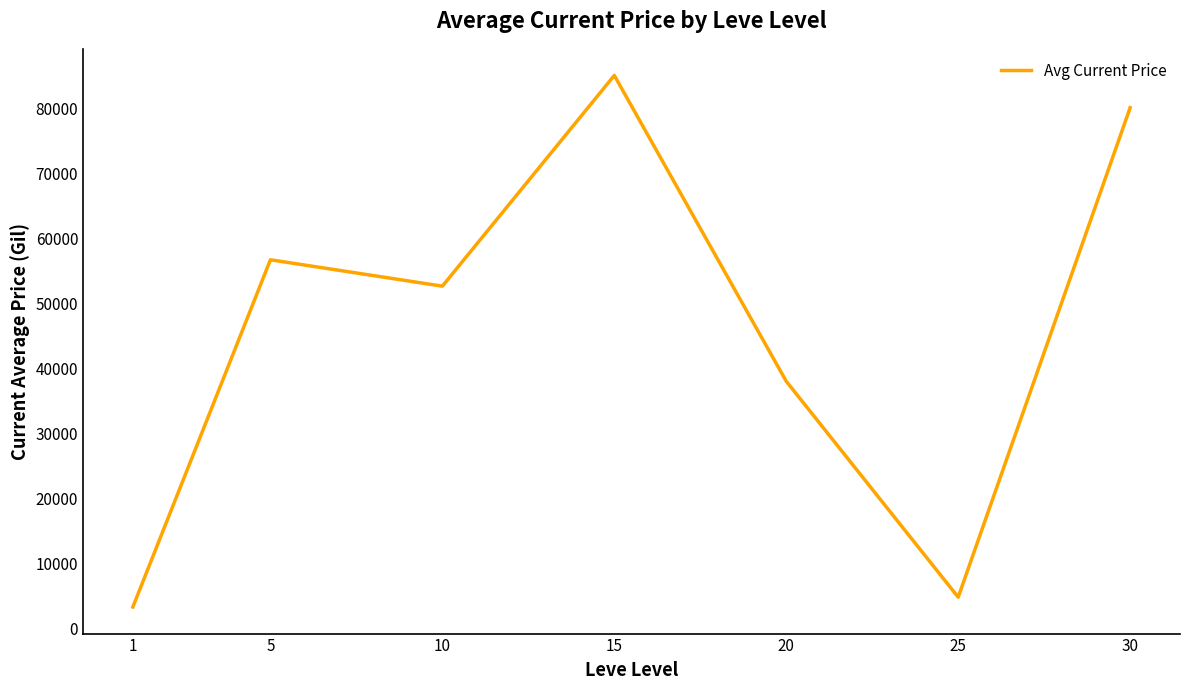

Approximately how many times larger is the value at 20 compared to 30?

0.5